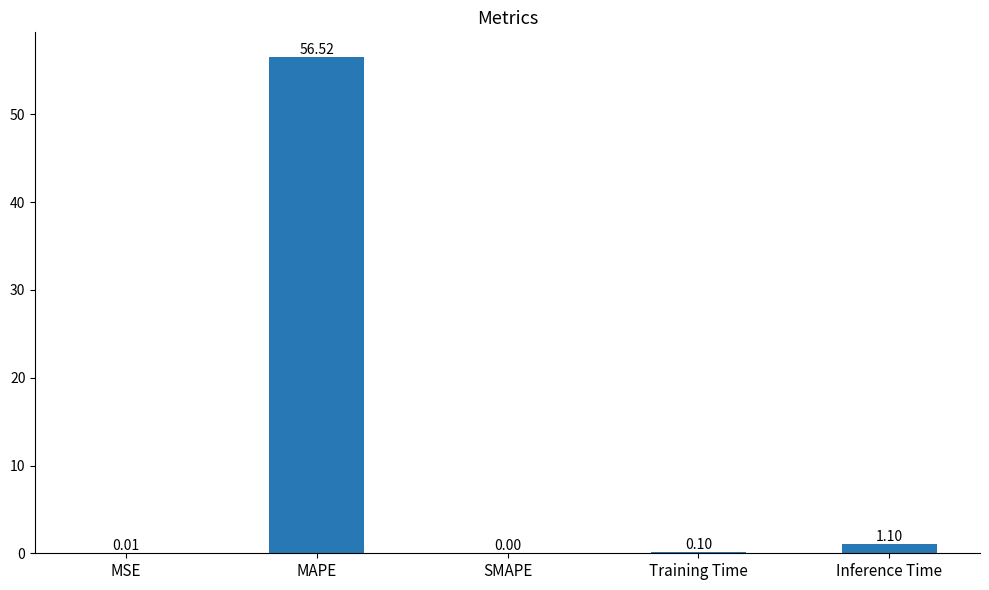

Approximately how many times larger is the value at MAPE compared to Inference Time?

51.3